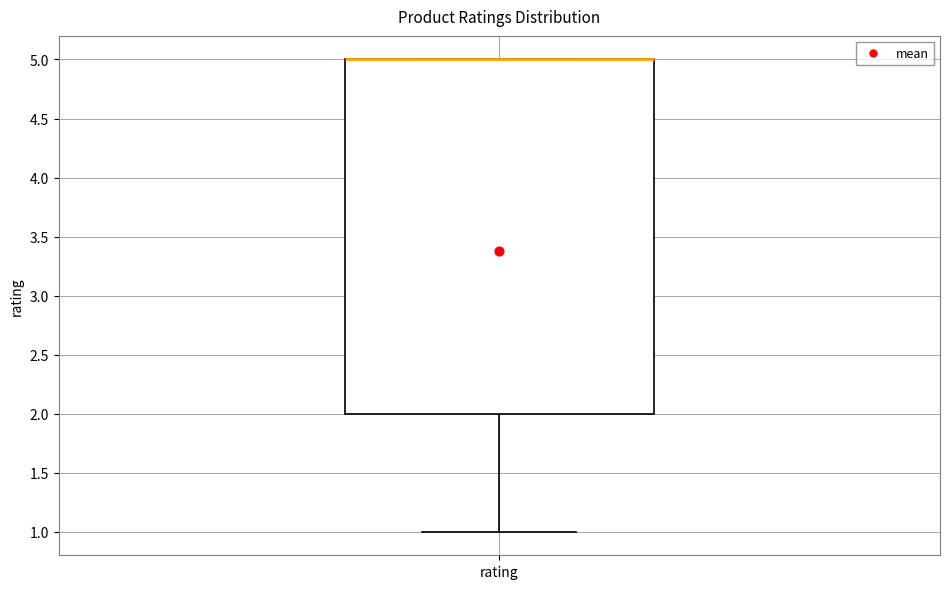

Where is the lower edge of the box for rating on the y-axis? The values are not printed on the chart, so give them approximately, as read against the axis.

2